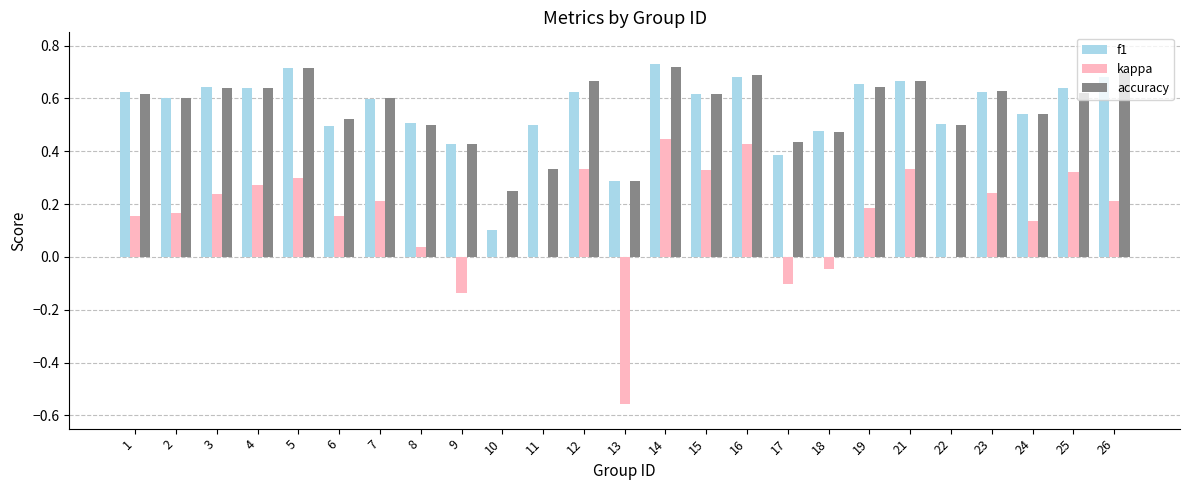

How many series are shown in this chart?

3